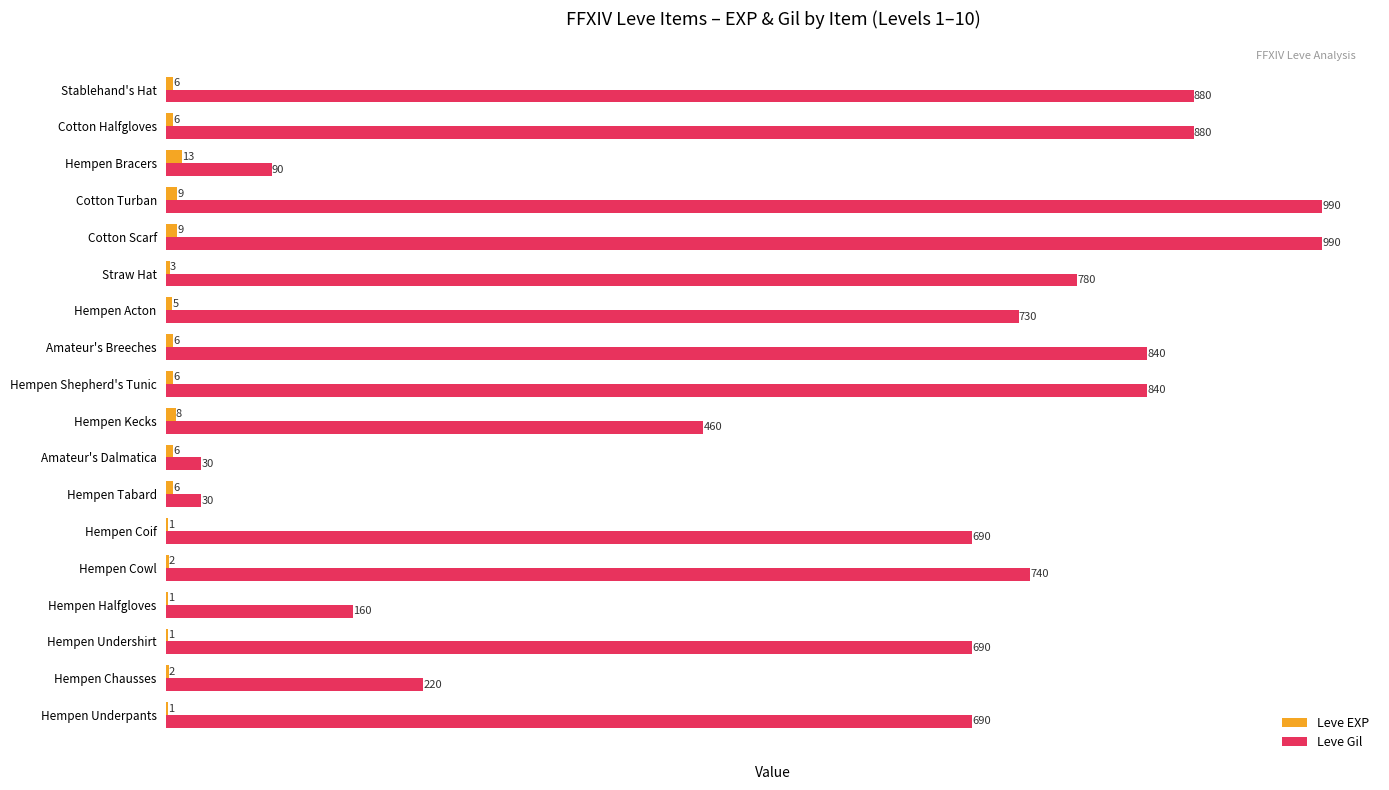

What value does the Leve Gil series have at Straw Hat, to the nearest 10?

780